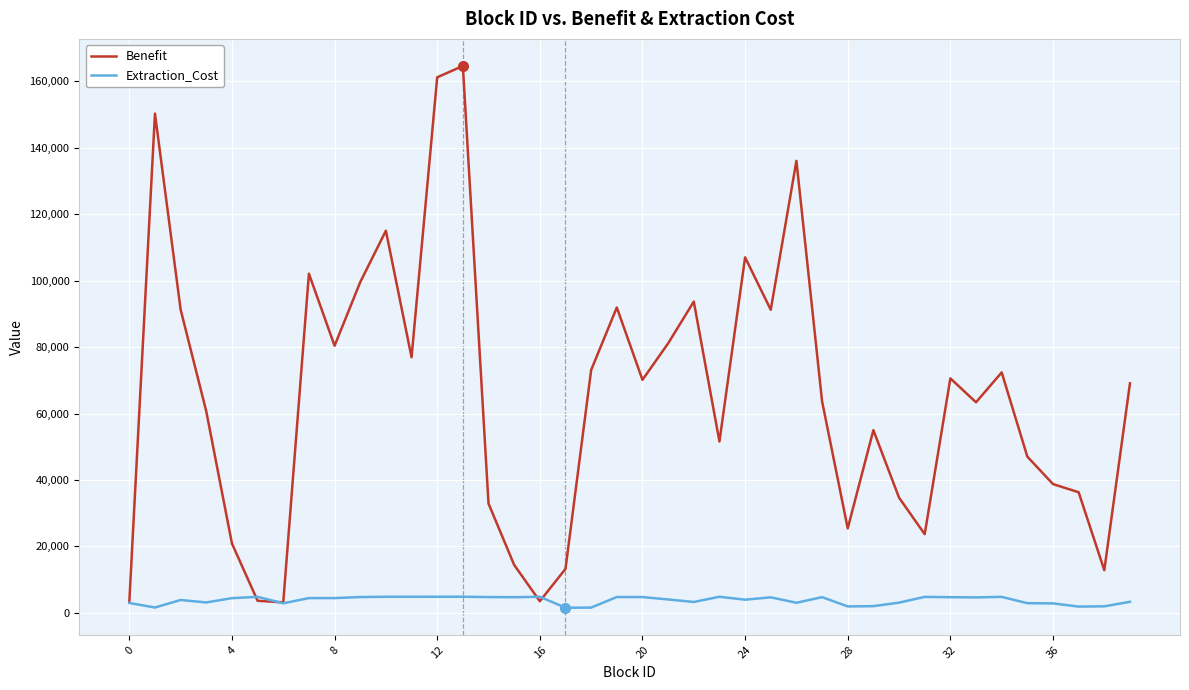

What are all the series names shown in the legend?

Benefit, Extraction_Cost